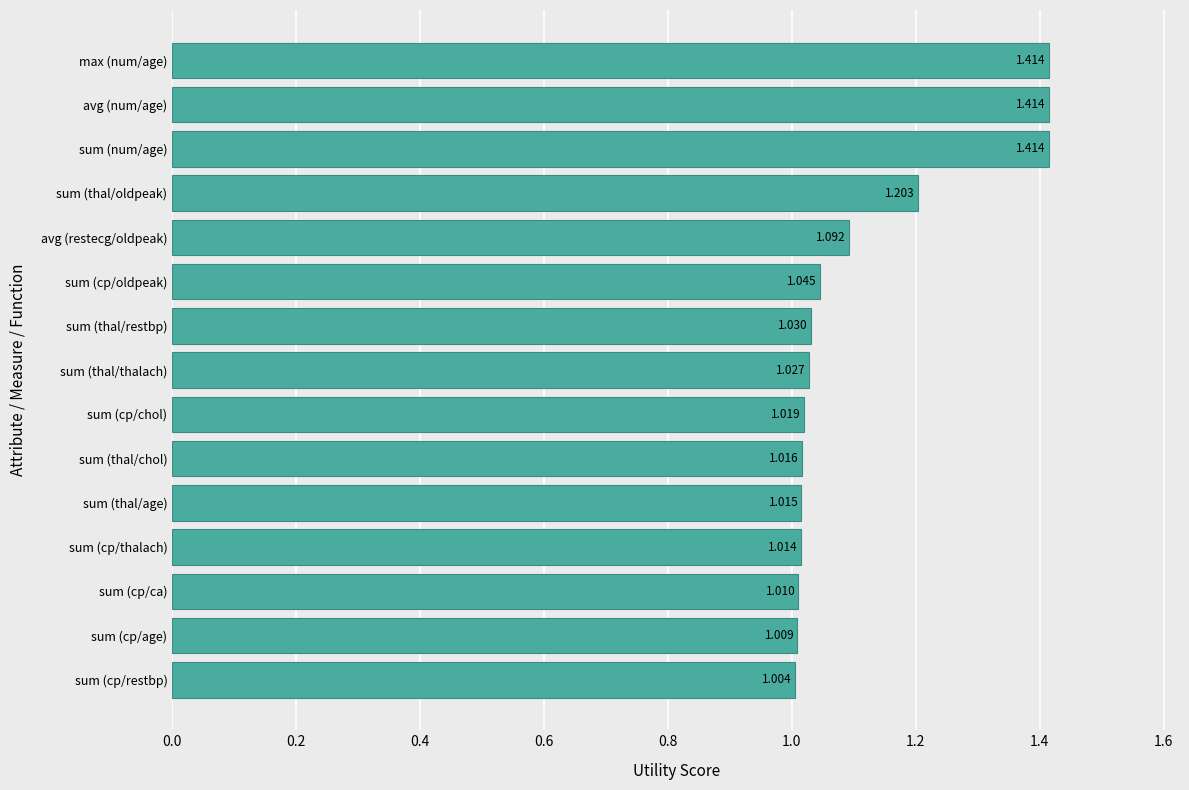

At which label is the value closest to 1?

sum (cp/restbp)